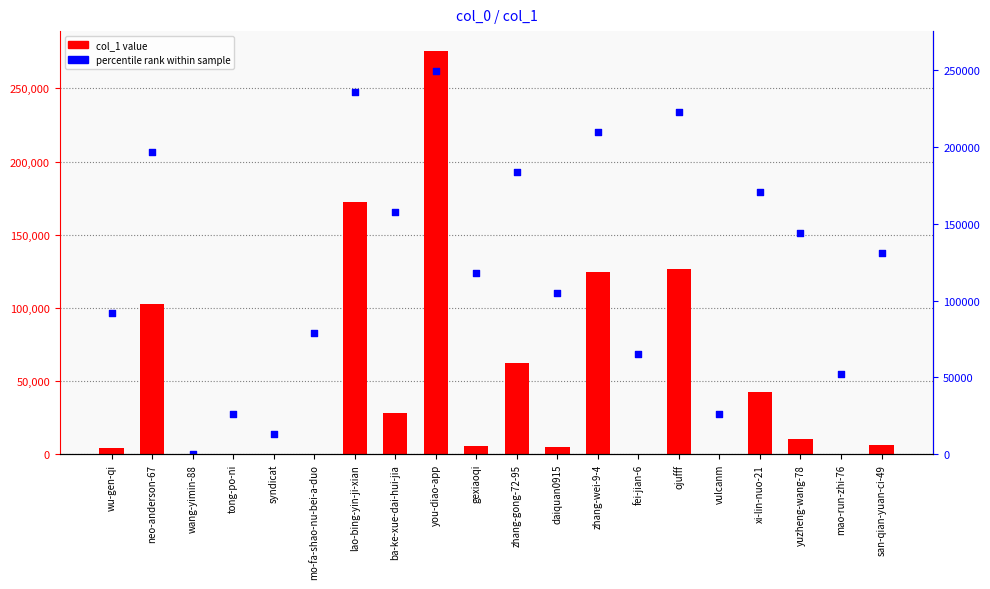

Which series has the widest spread of Y values?

col_1